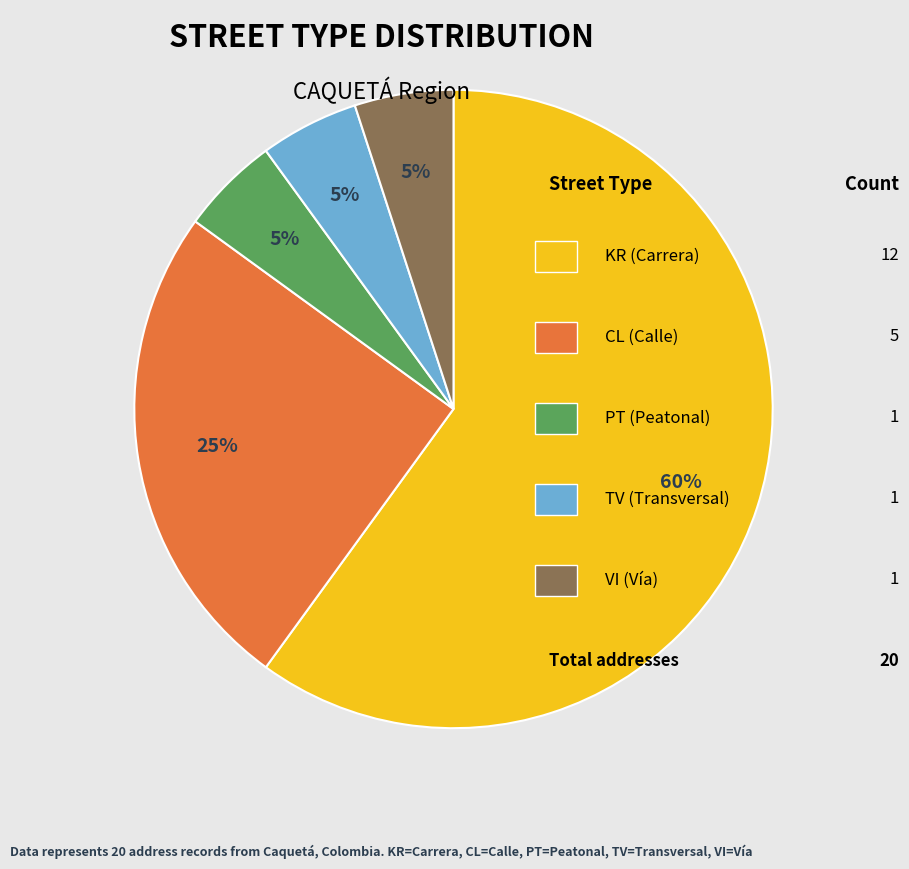

To the nearest percent, what is the difference between the largest and smallest slice percentages?

55%